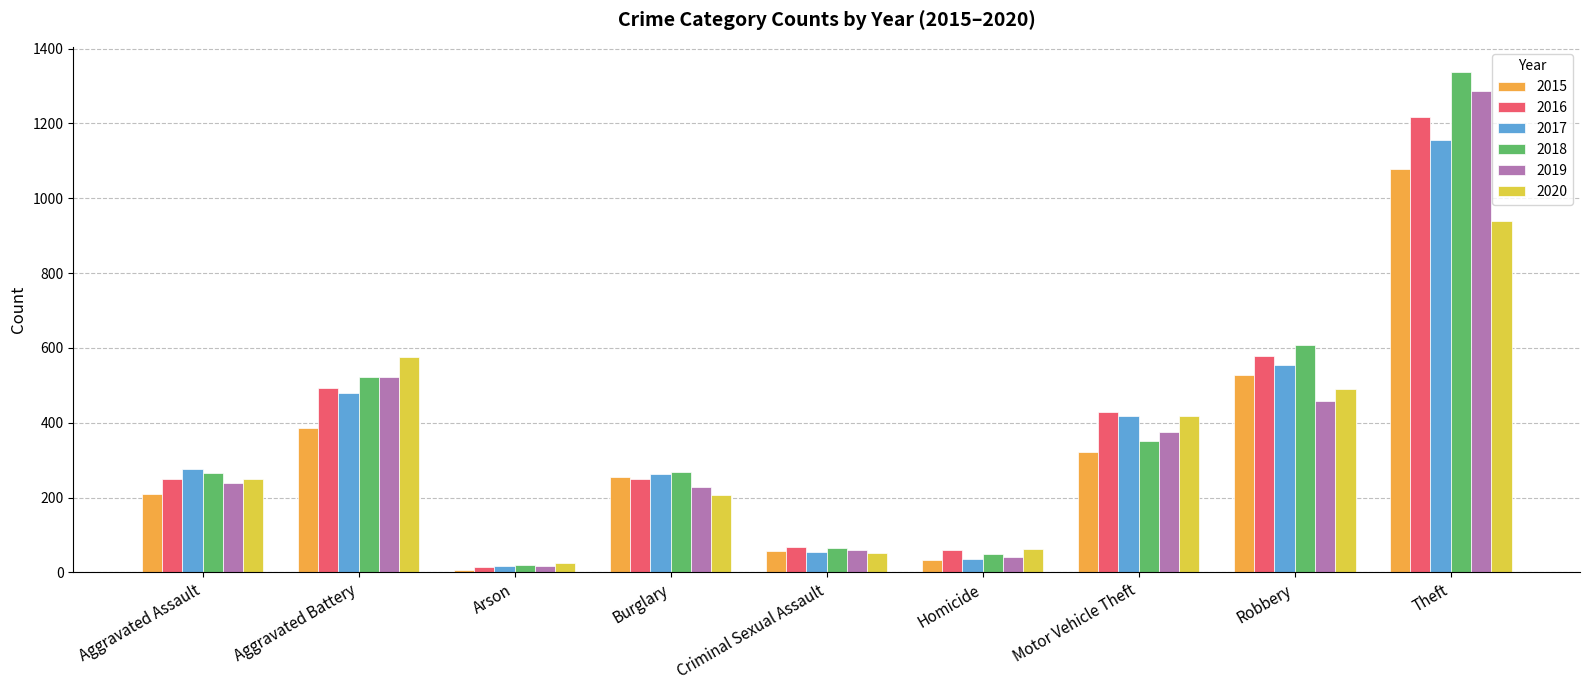

List the series in order of their peak value, highest first.

2018, 2019, 2016, 2017, 2015, 2020